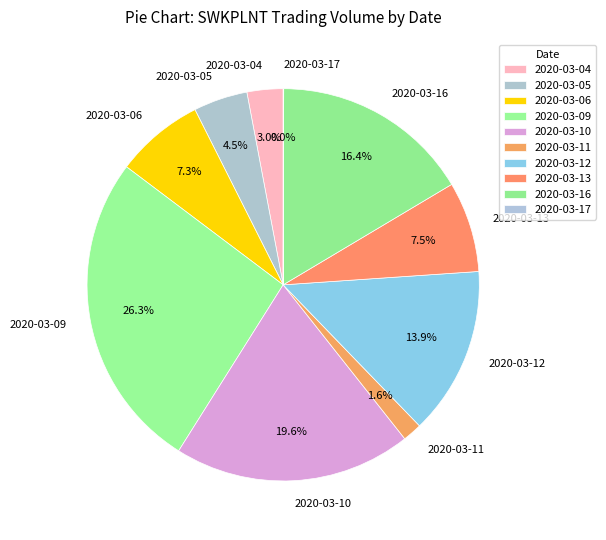

True or false: 2020-03-13 accounts for 1% of the total.

False